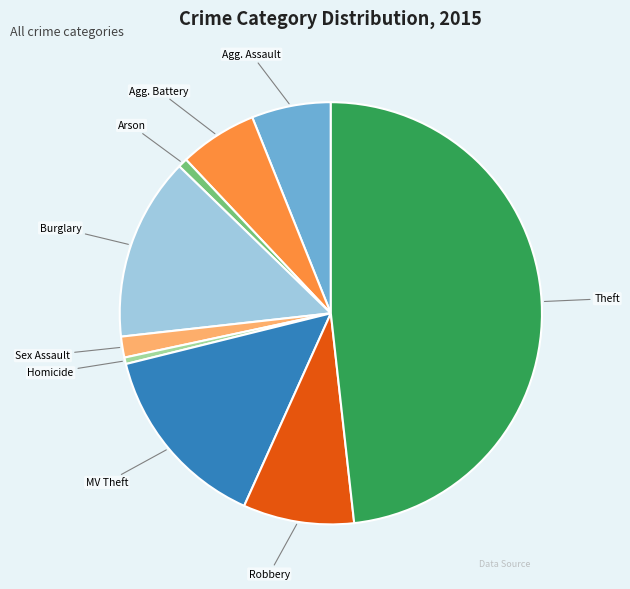

How many slices are in this pie chart?

9